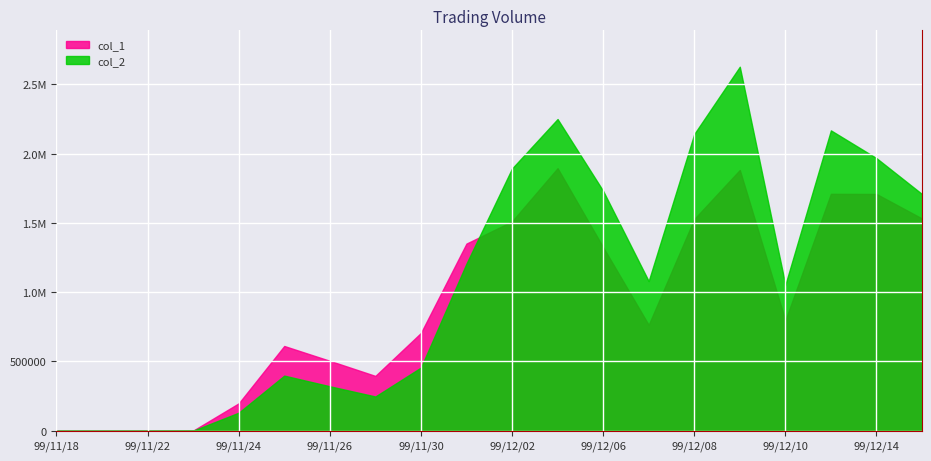

How many interior local valleys does the col_1 series have?

3